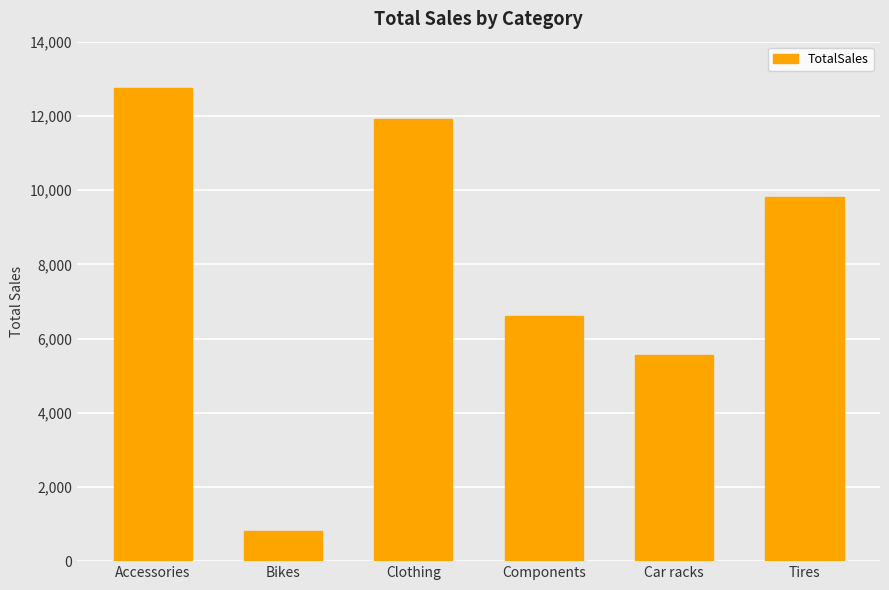

What is the smallest value displayed?

816.0